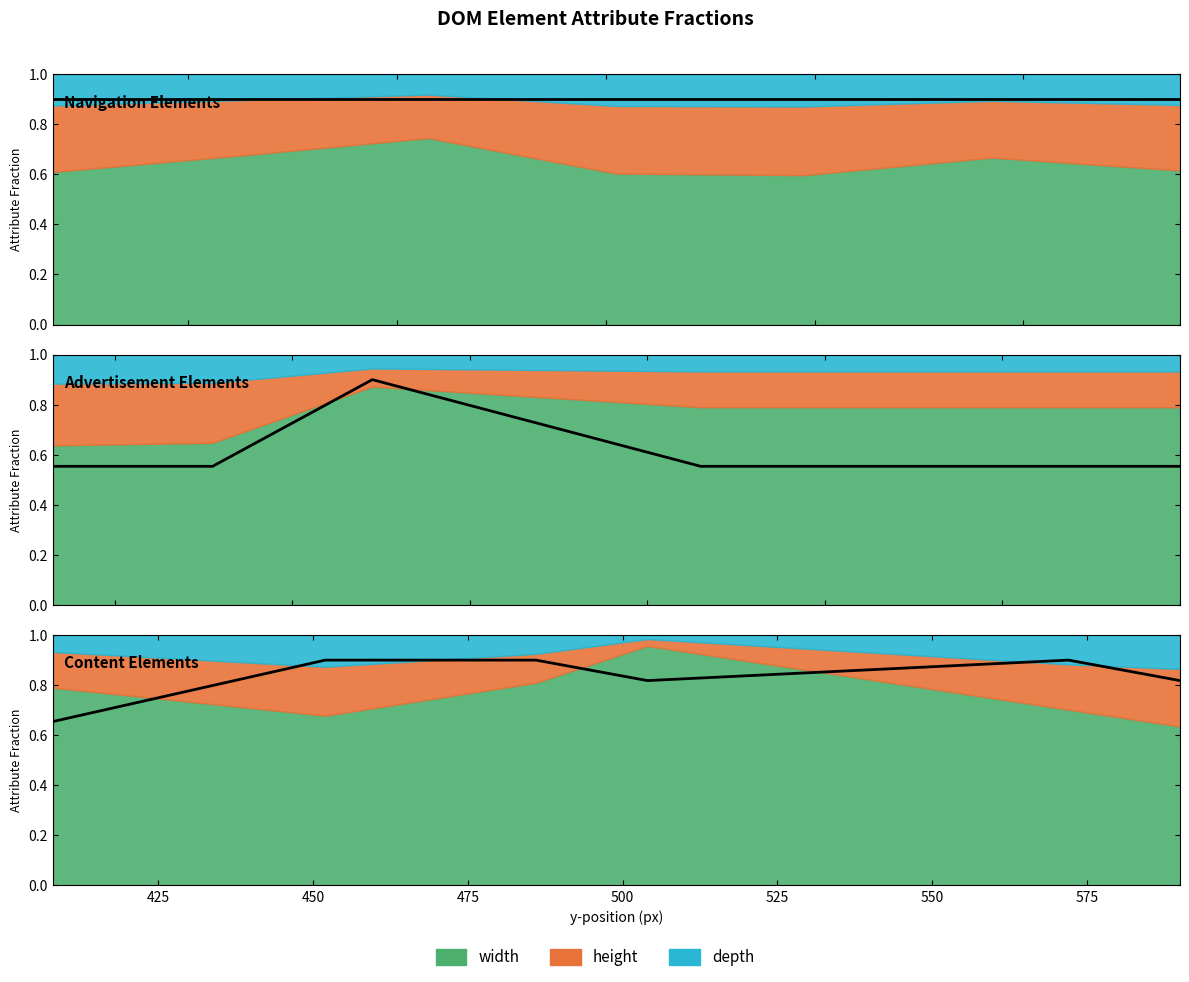

The value at 525 is 0.8. True or false?

True